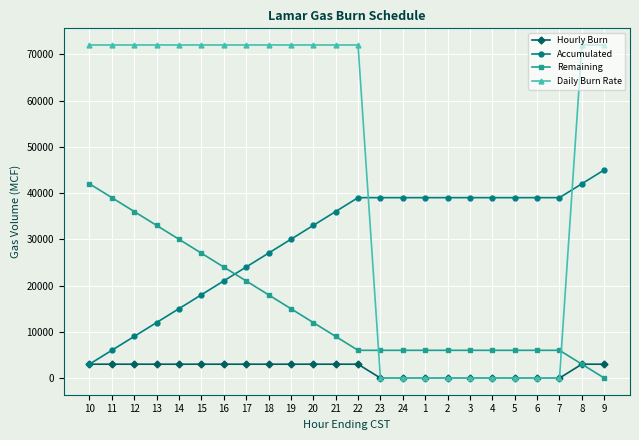

At which label is Remaining closest to 21000?

17